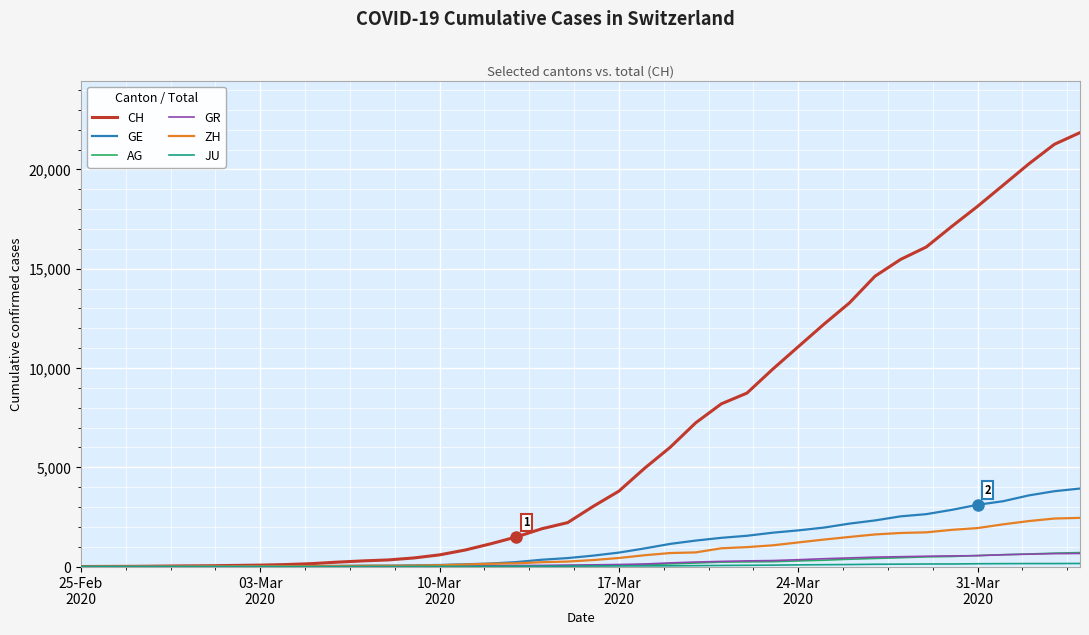

Which series has the largest total across all categories?

CH